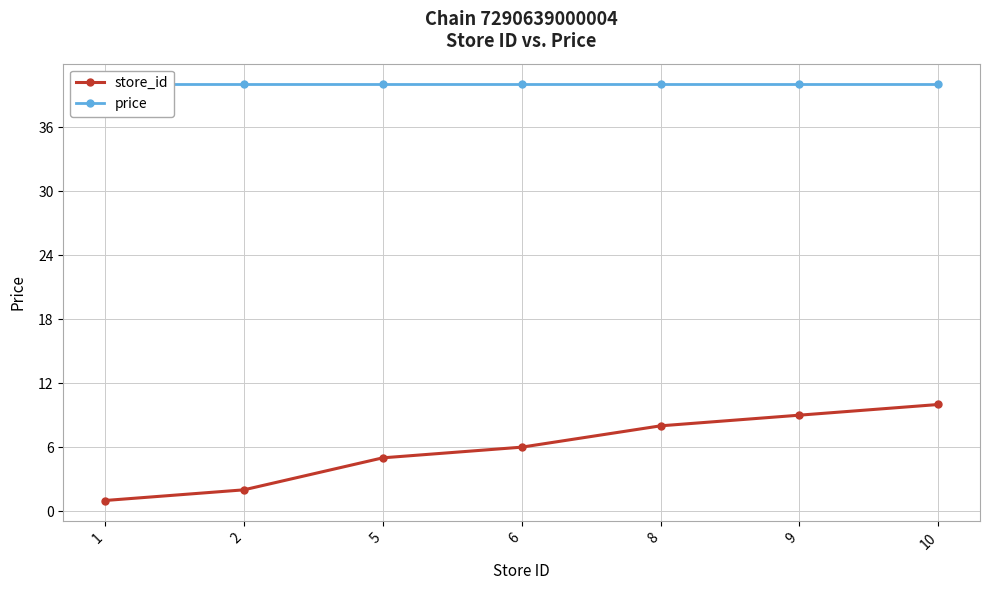

True or false: price and store_id cross at least once.

False